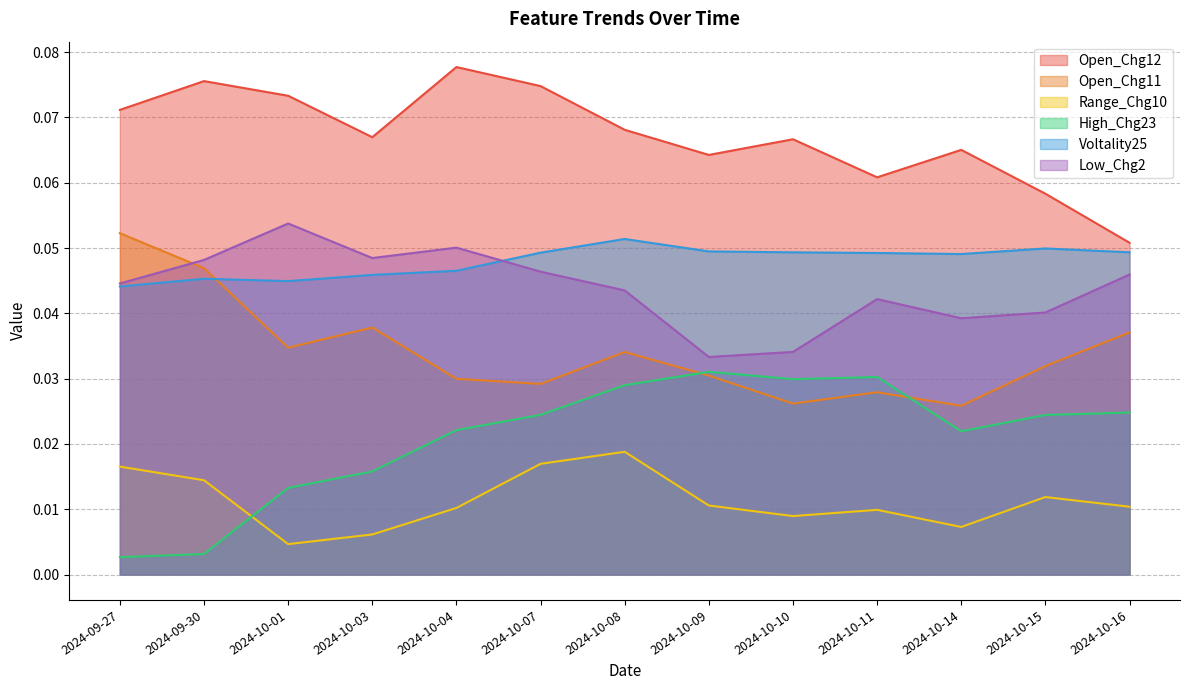

What is the sum of all Open_Chg11 values?

0.4